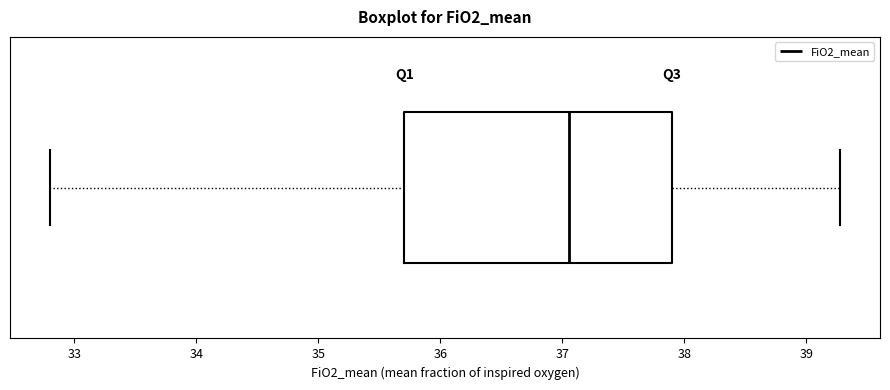

Transcribe this box plot: give where the median line is, the range the box spans, and where the two whiskers end, as read against the x-axis. The values are not printed on the chart, so give them approximately, as read against the axis.

median 37.1, box 35.7 to 37.9, whiskers 32.8 to 39.3